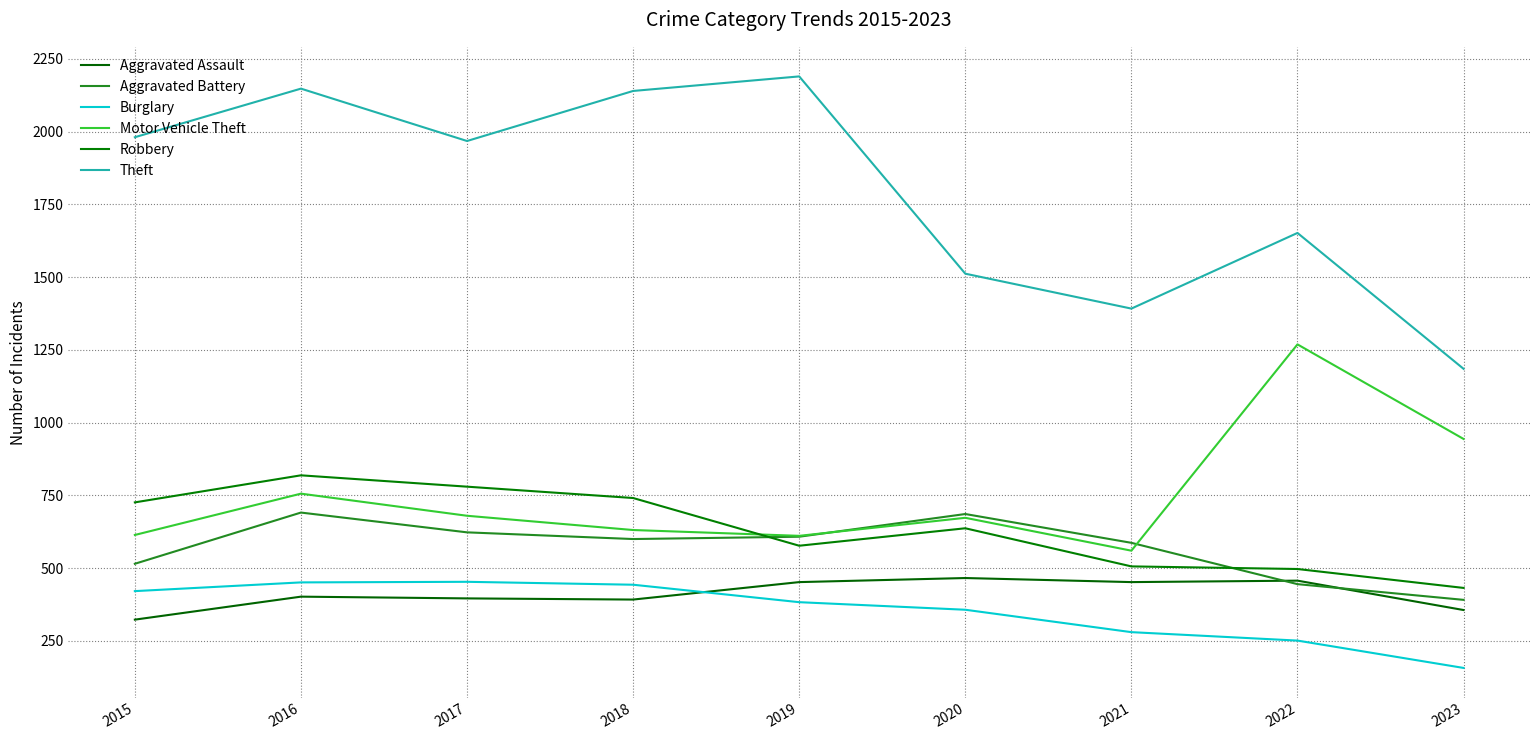

Which category has the highest value in the Aggravated Battery series?

2016